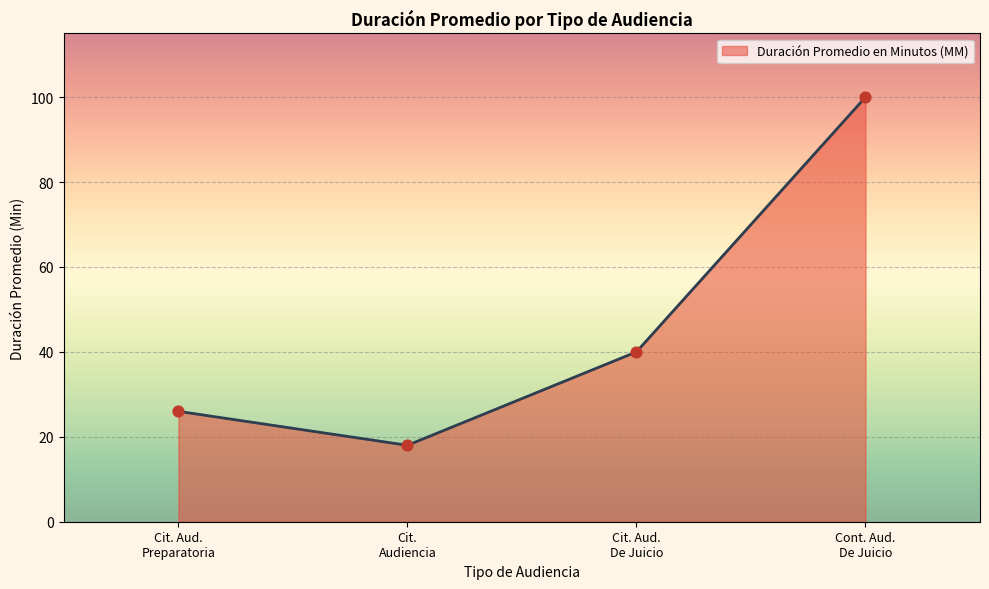

What is the average value?

46